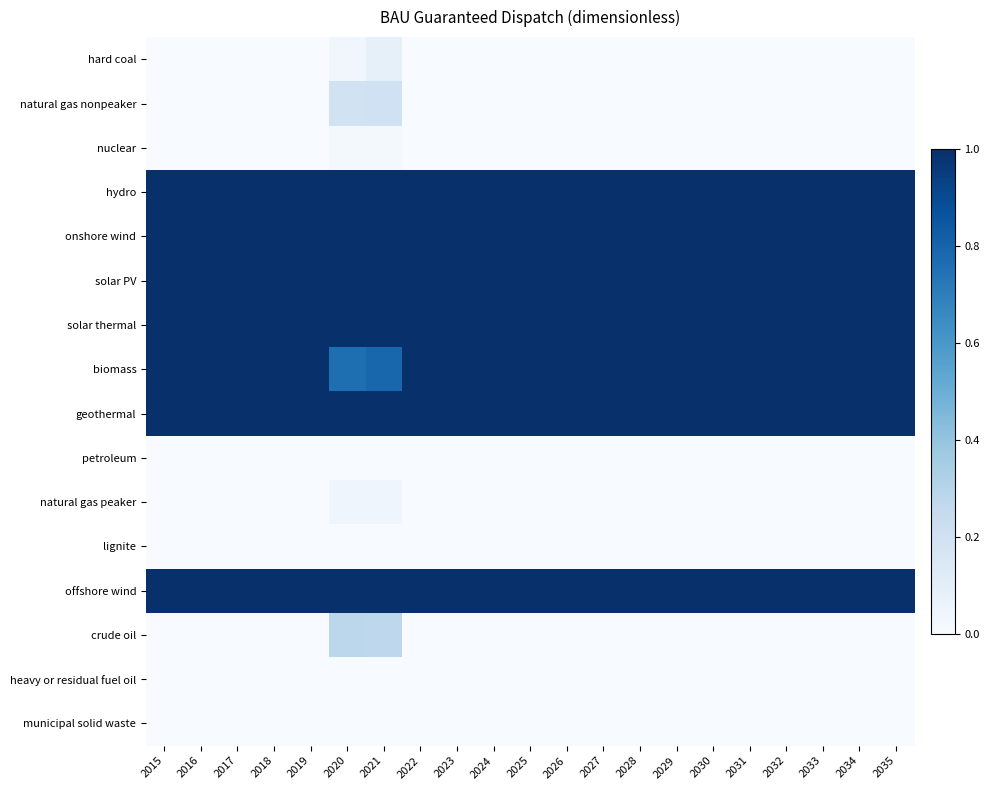

What is the spread (max minus min) of values at 2030?

1.0